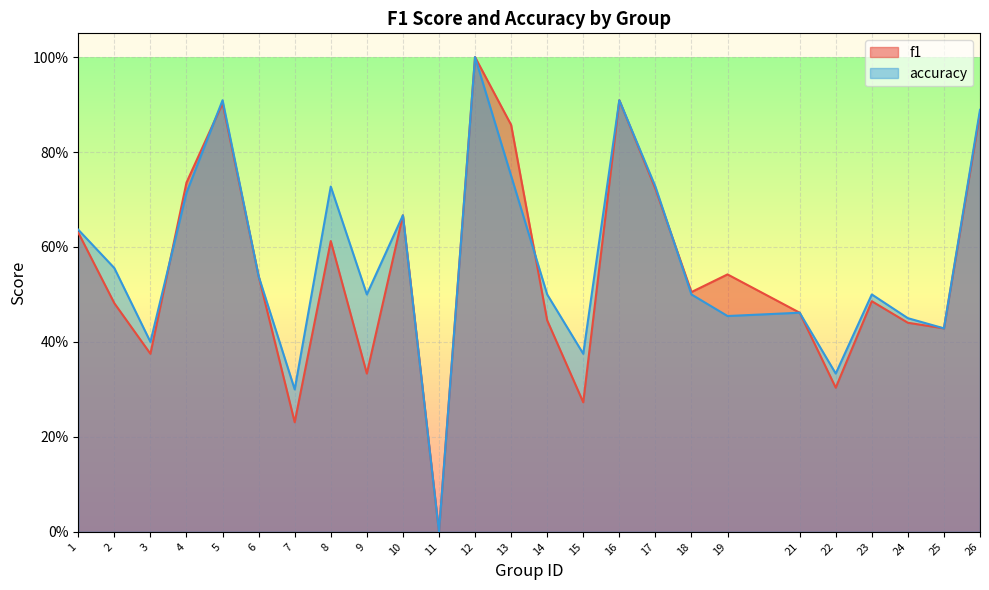

Which series has the largest total across all categories?

accuracy